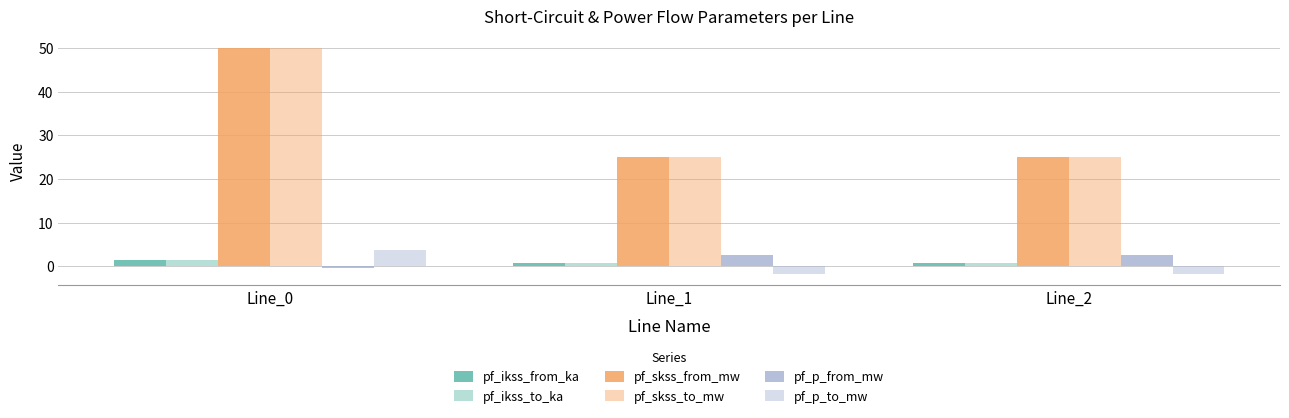

True or false: pf_ikss_to_ka has a value of 0.7 at Line_2.

True